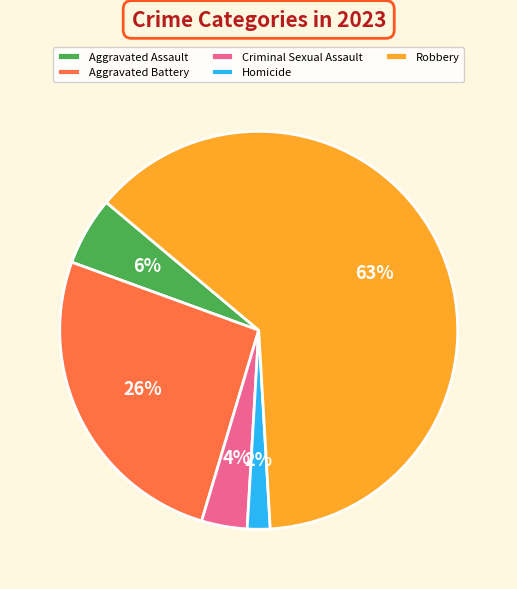

Combined, do Aggravated Assault and Criminal Sexual Assault account for over 50%?

No